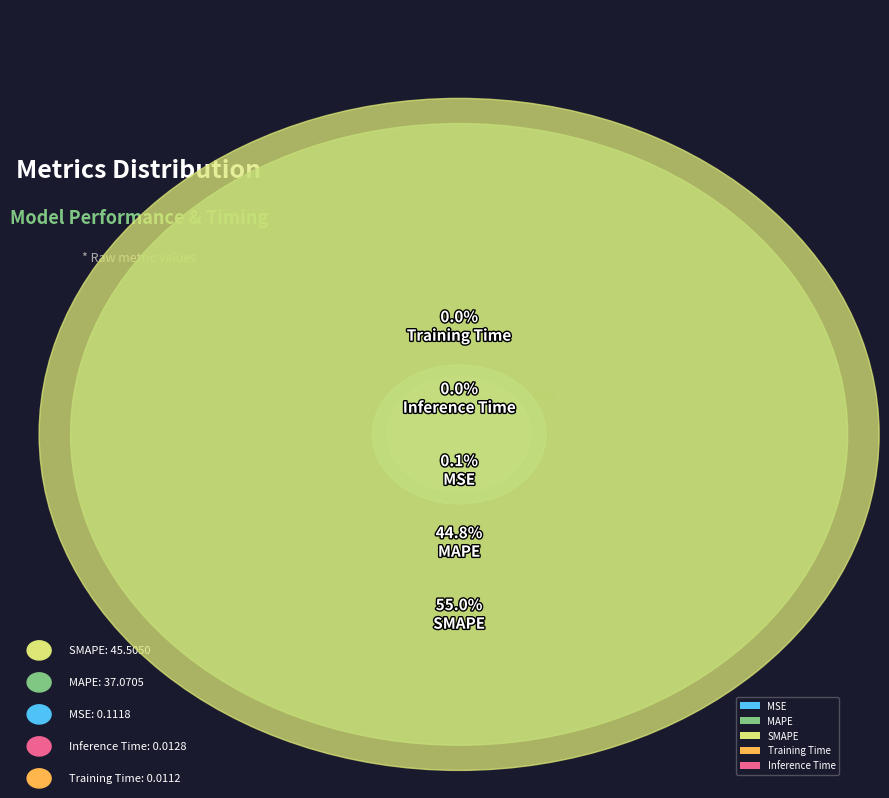

Which category accounts for the majority?

SMAPE